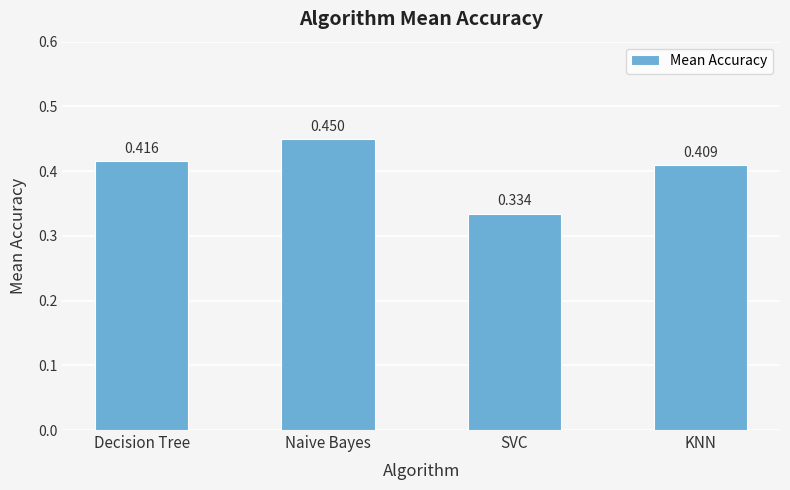

What is the label of the 3rd bar from the left?

SVC